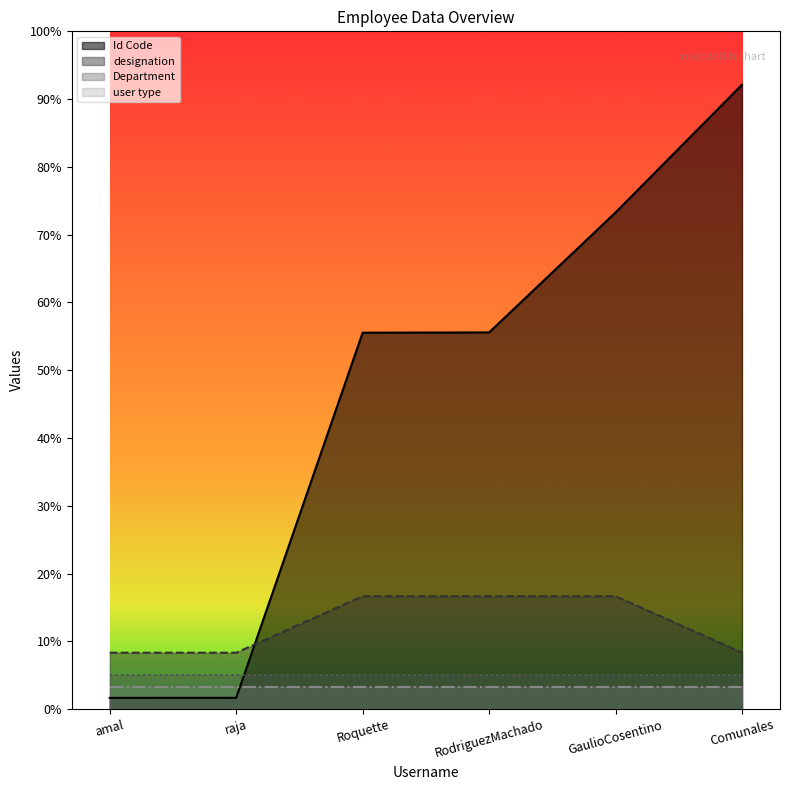

List the labels in order of designation value, largest first.

Roquette, RodriguezMachado, GaulioCosentino, amal, raja, Comunales